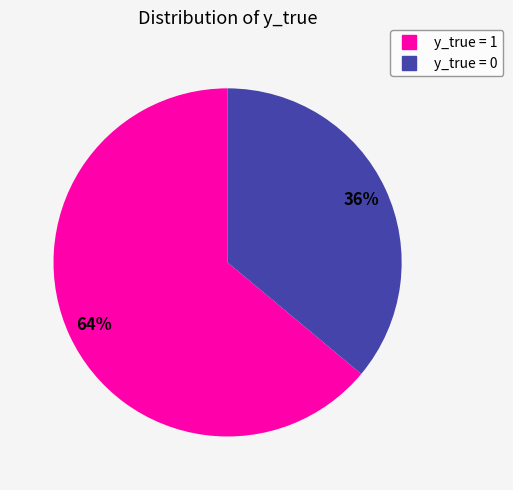

Rank the categories by value from highest to lowest.

y_true = 1, y_true = 0